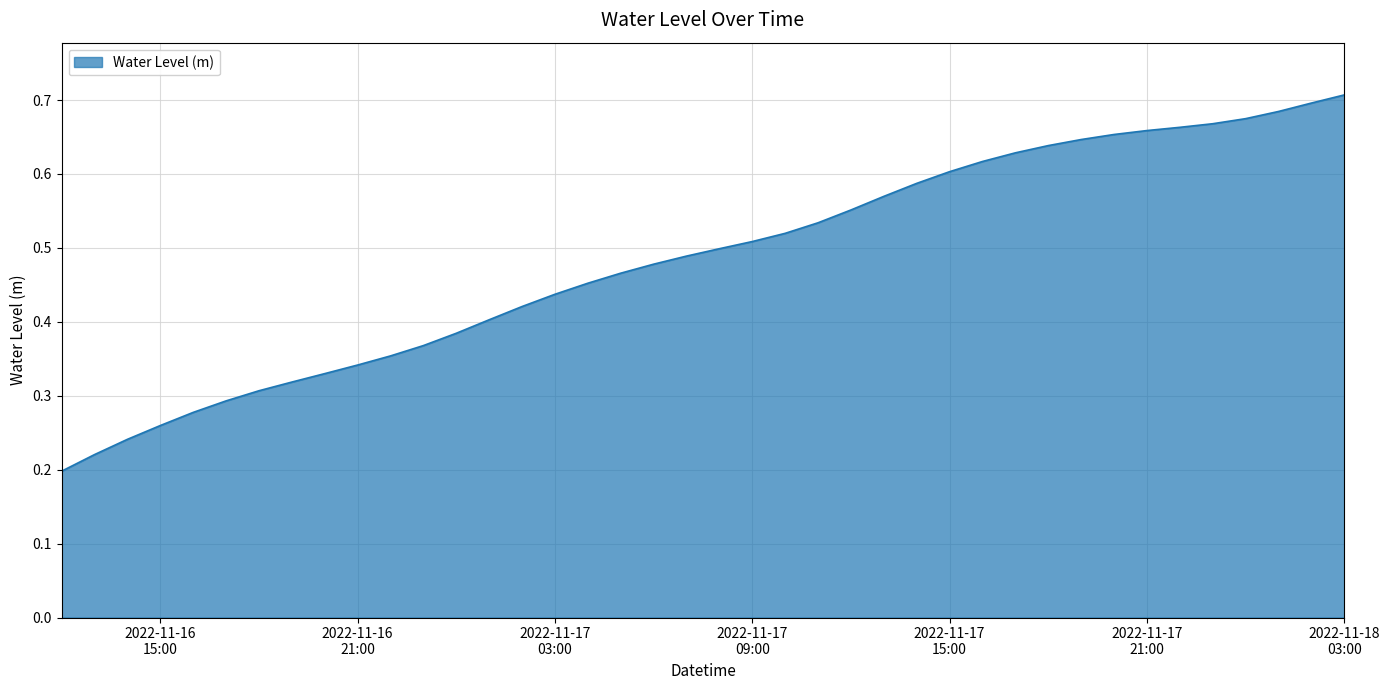

Is this an area chart (filled region under the line)?

Yes